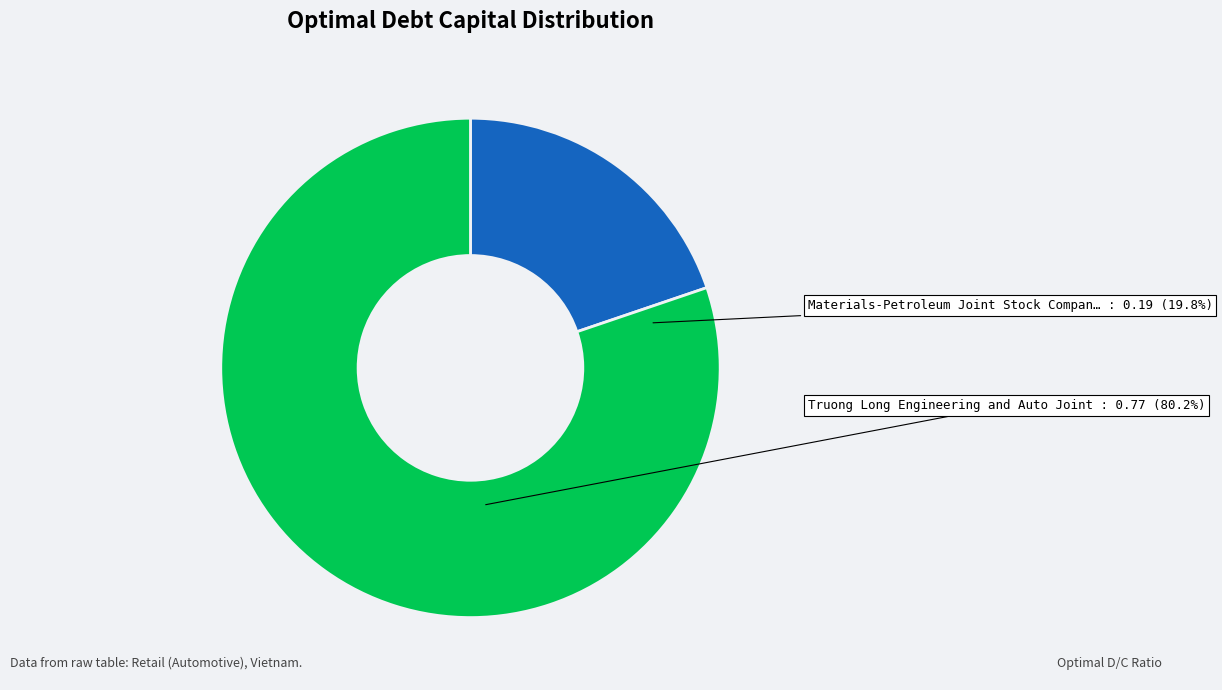

Does Truong Long Engineering and Auto Joint account for over 50% of the chart?

Yes